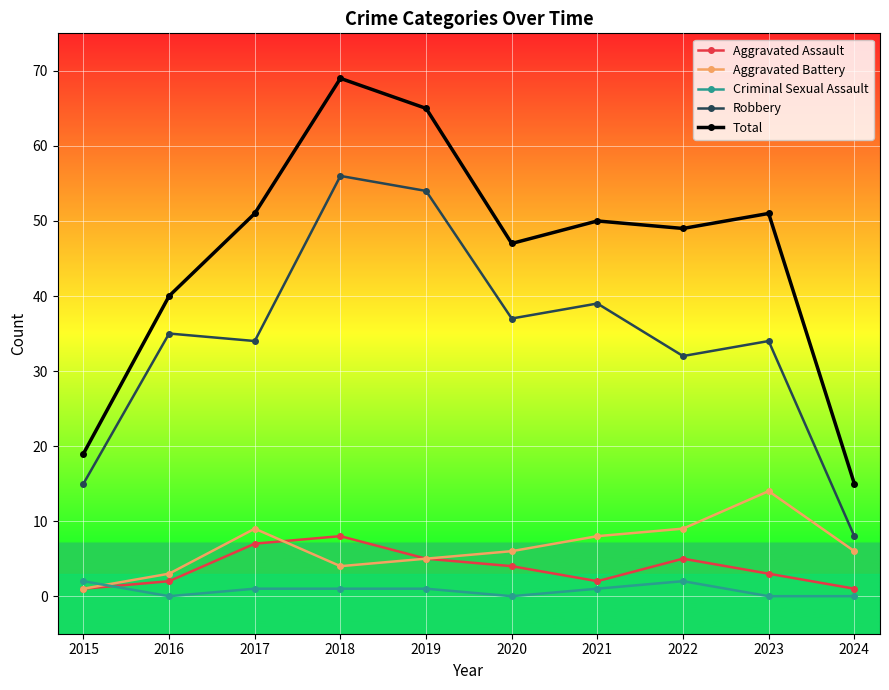

Does the chart have visible grid lines?

Yes